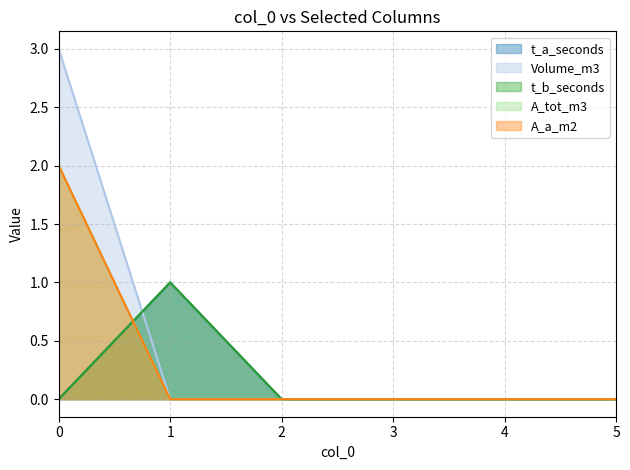

Which series ends up on top after the final intersection of A_a_m2 and t_b_seconds?

t_b_seconds